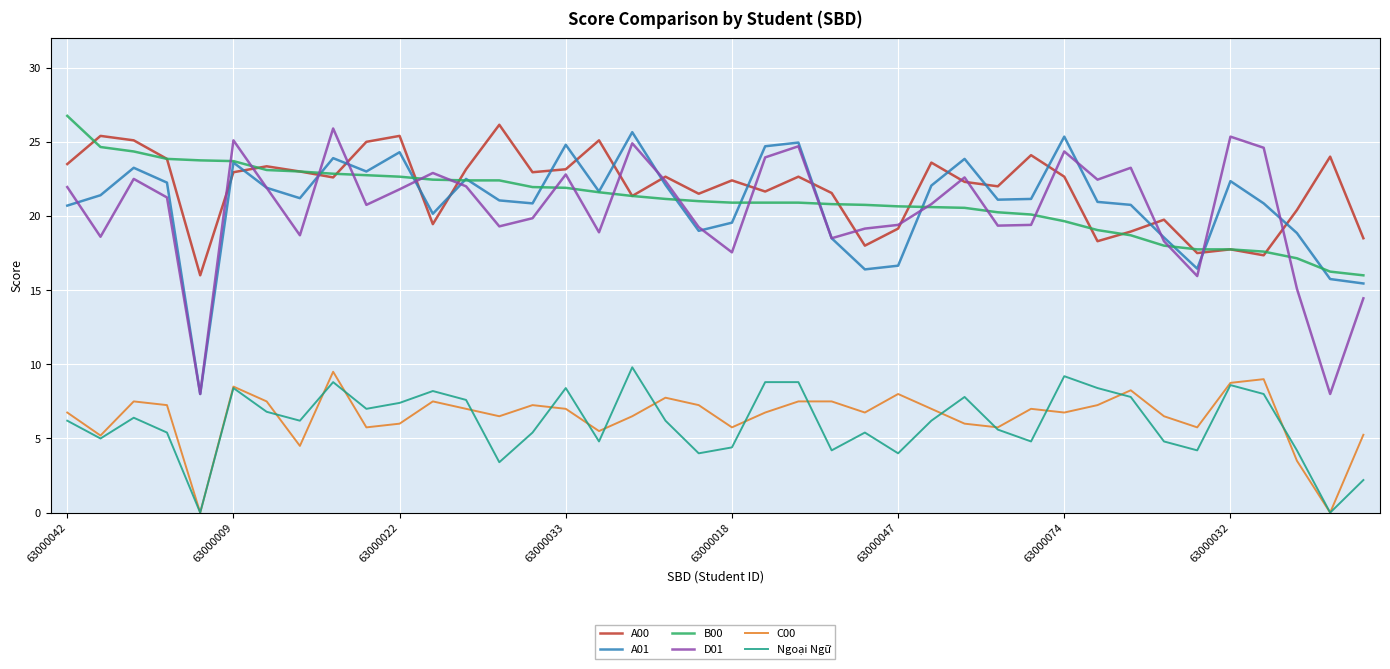

What is the maximum value shown in the chart?

26.8